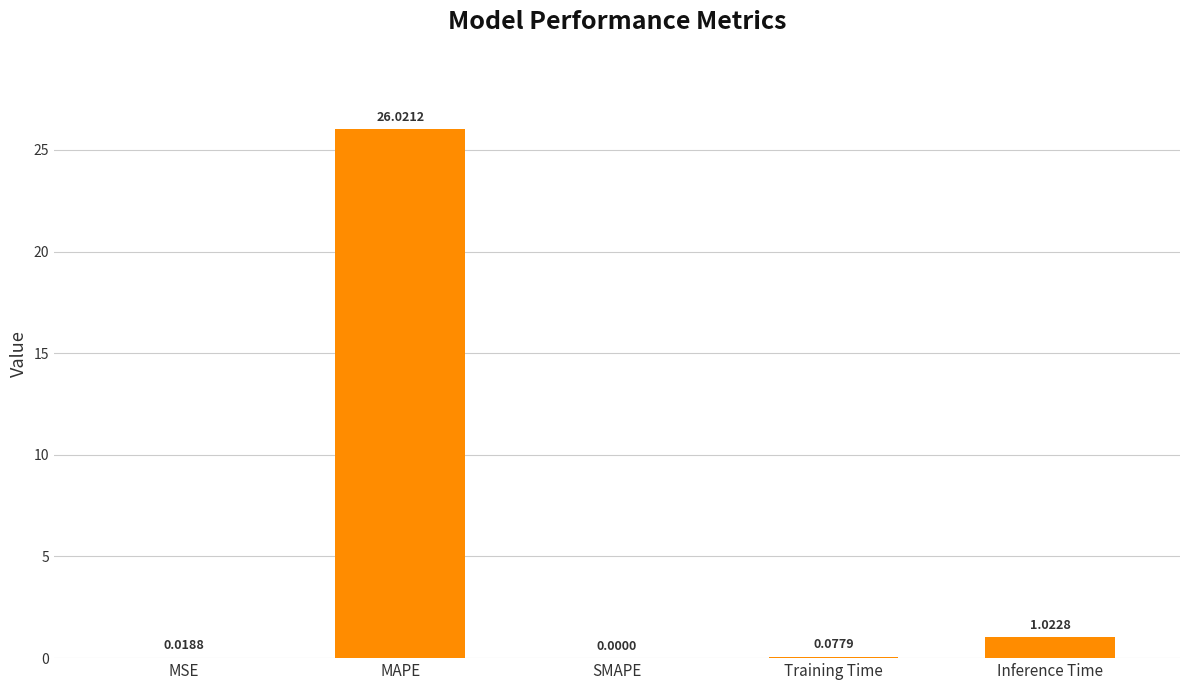

At which category does the chart reach its peak across all series?

MAPE